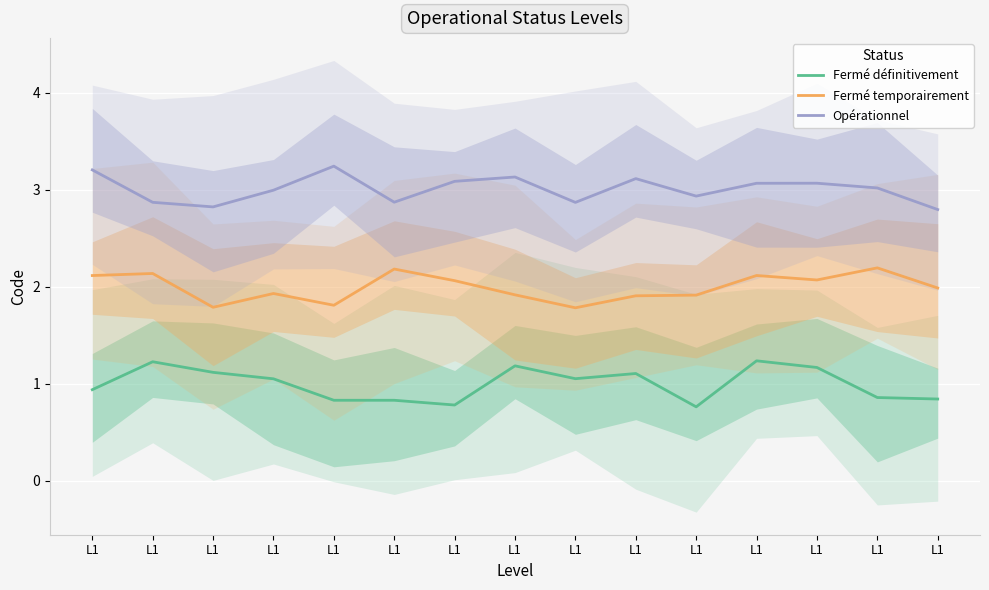

Which series has the largest range (max minus min)?

Fermé définitivement